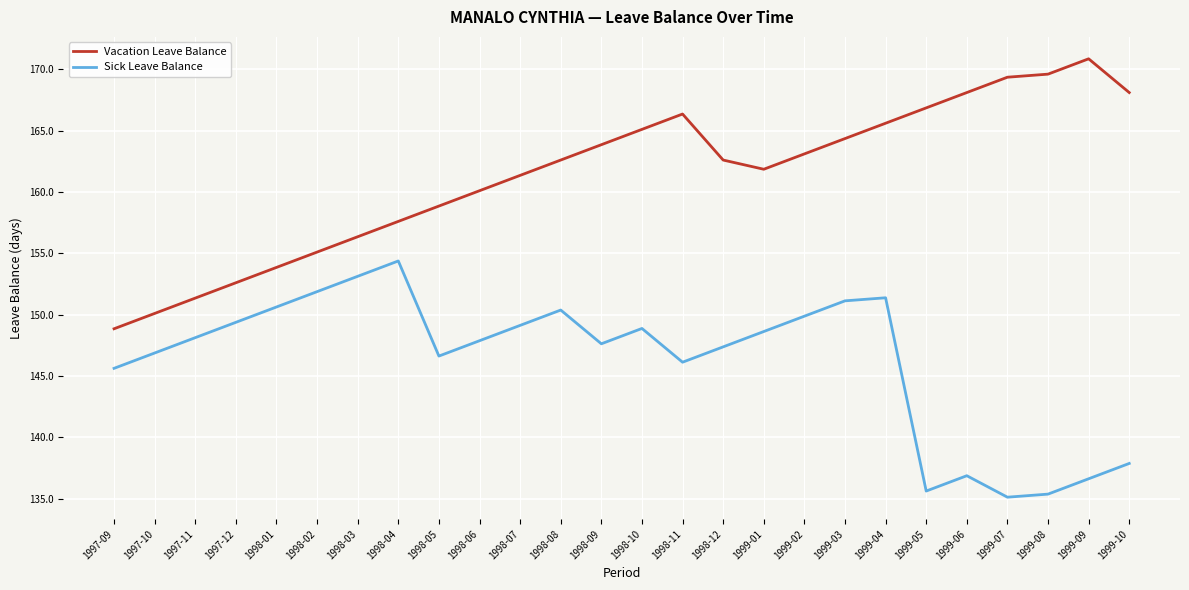

Reading right to left, list all the values displayed in this chart.

Vacation Leave Balance: 168.1	170.8	169.6	169.3	168.1	166.8	165.6	164.3	163.1	161.8	162.6	166.3	165.1	163.8	162.6	161.3	160.1	158.8	157.6	156.3	155.1	153.8	152.6	151.3	150.1	148.8
Sick Leave Balance: 137.9	136.6	135.4	135.1	136.9	135.6	151.4	151.1	149.9	148.6	147.4	146.1	148.9	147.6	150.4	149.1	147.9	146.6	154.4	153.1	151.9	150.6	149.4	148.1	146.9	145.6